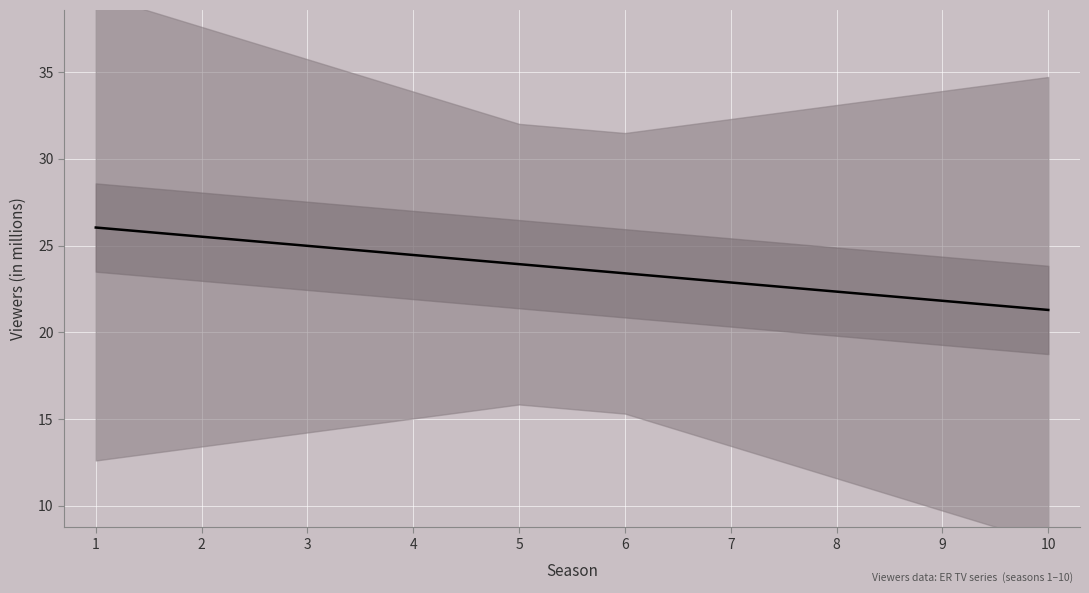

Reading left to right, extract all data points from this chart.

26.0	25.5	25.0	24.5	23.9	23.4	22.9	22.4	21.8	21.3